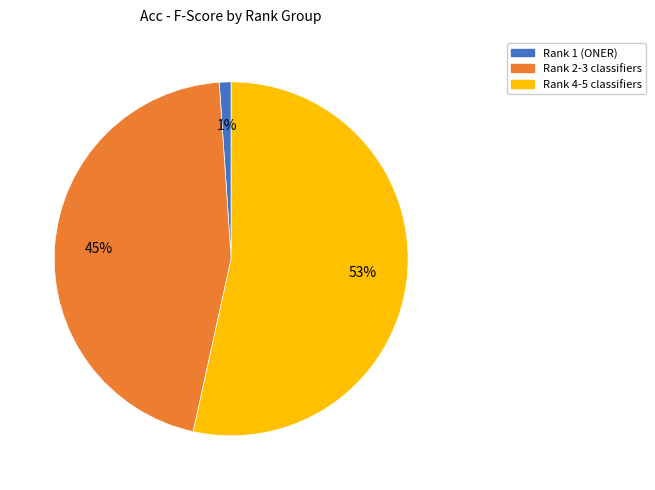

Does any single category account for the majority?

Yes